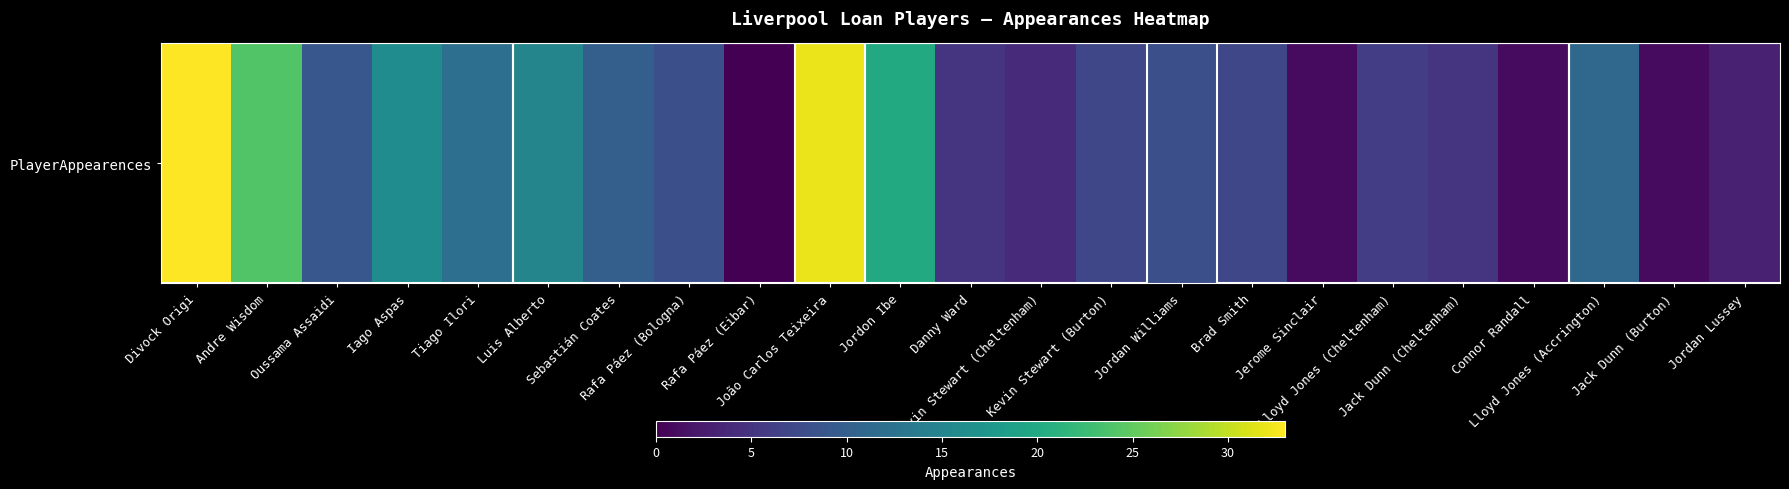

Reading left to right, list all the values displayed in this chart.

33	24	9	16	12	15	10	8	0	32	20	5	4	7	8	7	1	6	5	1	11	1	3